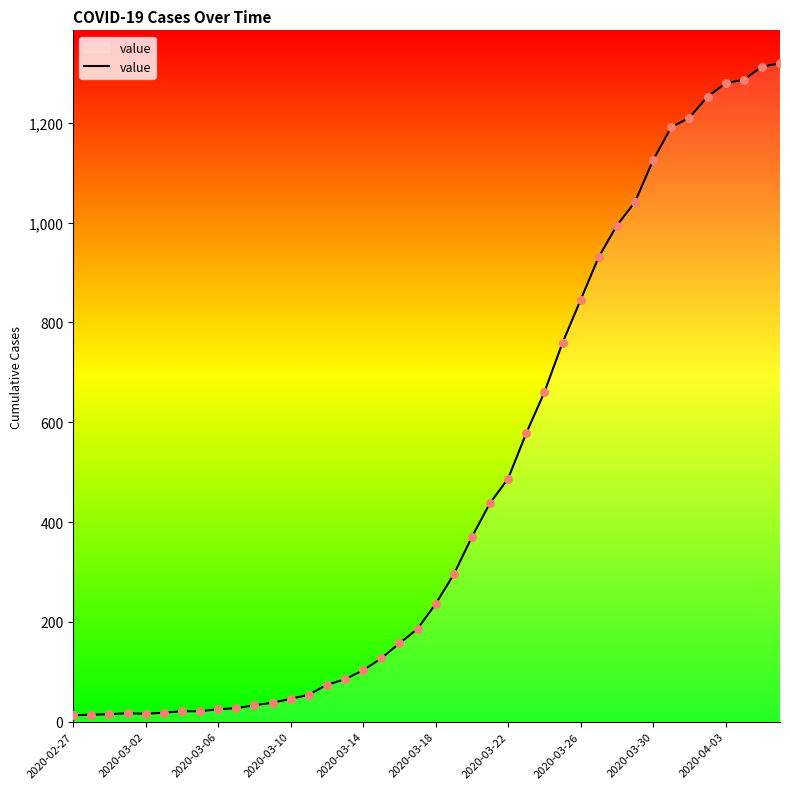

What is the difference between the maximum and minimum values?

1306